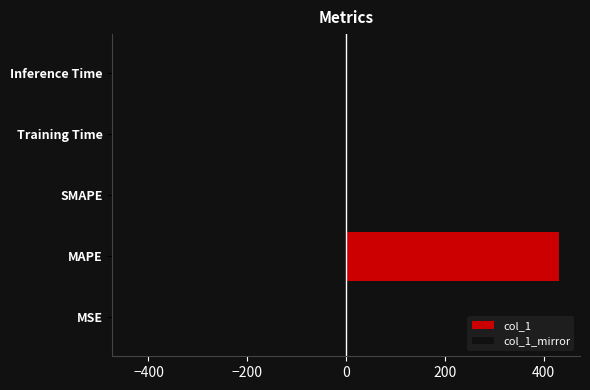

What position from the left is Inference Time?

5